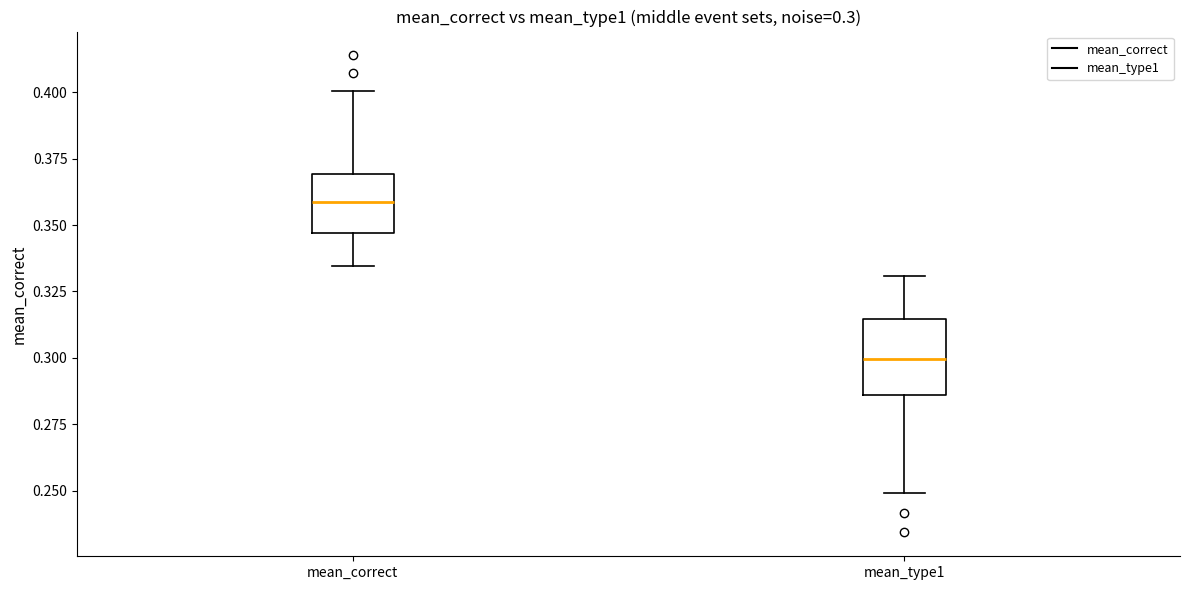

Which box's median line is the highest?

mean_correct